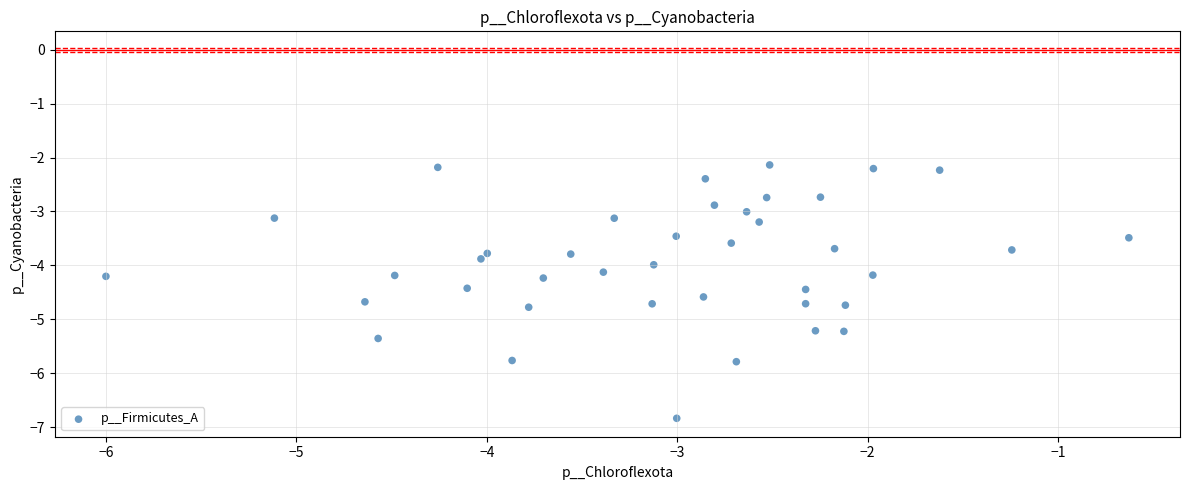

What is the range of X values (max minus min)?

5.4